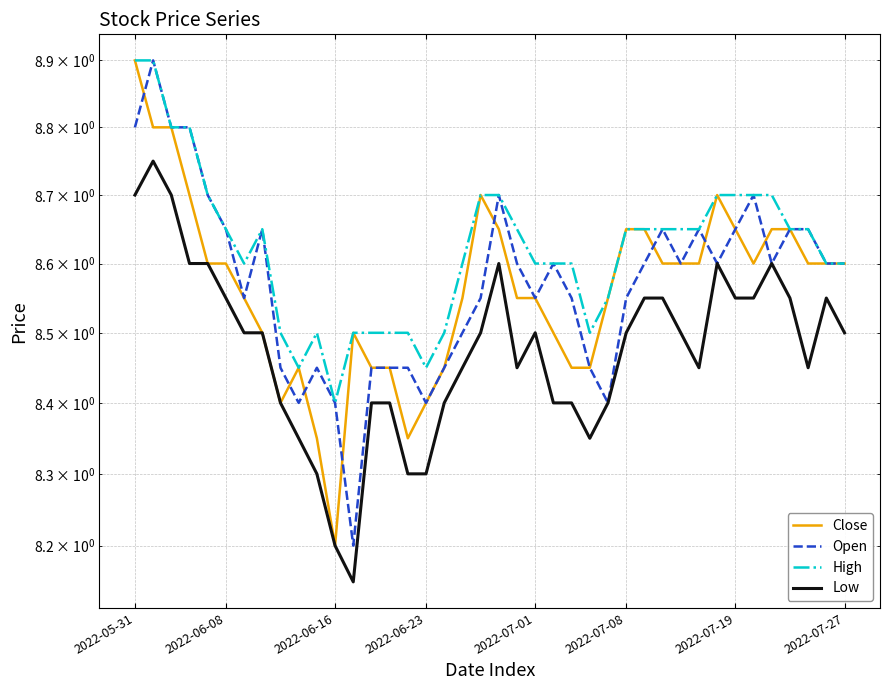

True or false: Low has more than 0 points higher than both neighbors.

True